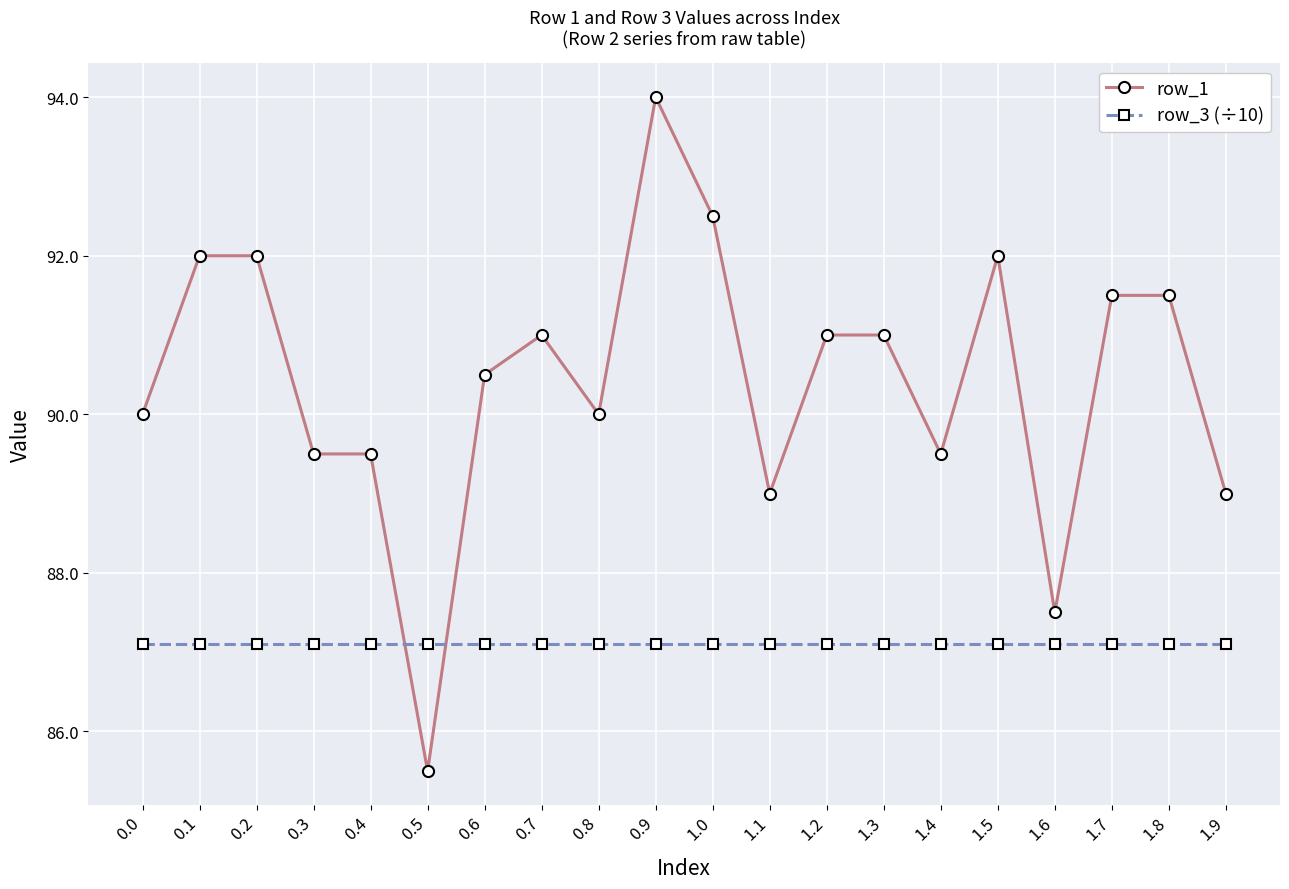

True or false: row_1 has more than 2 points higher than both neighbors.

True